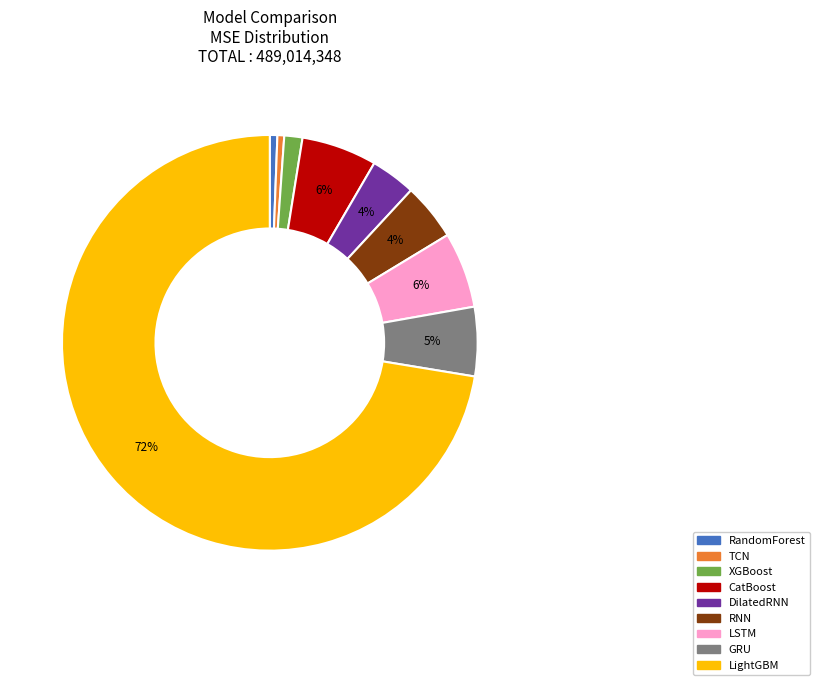

Is the sum of XGBoost and LightGBM greater than half?

Yes